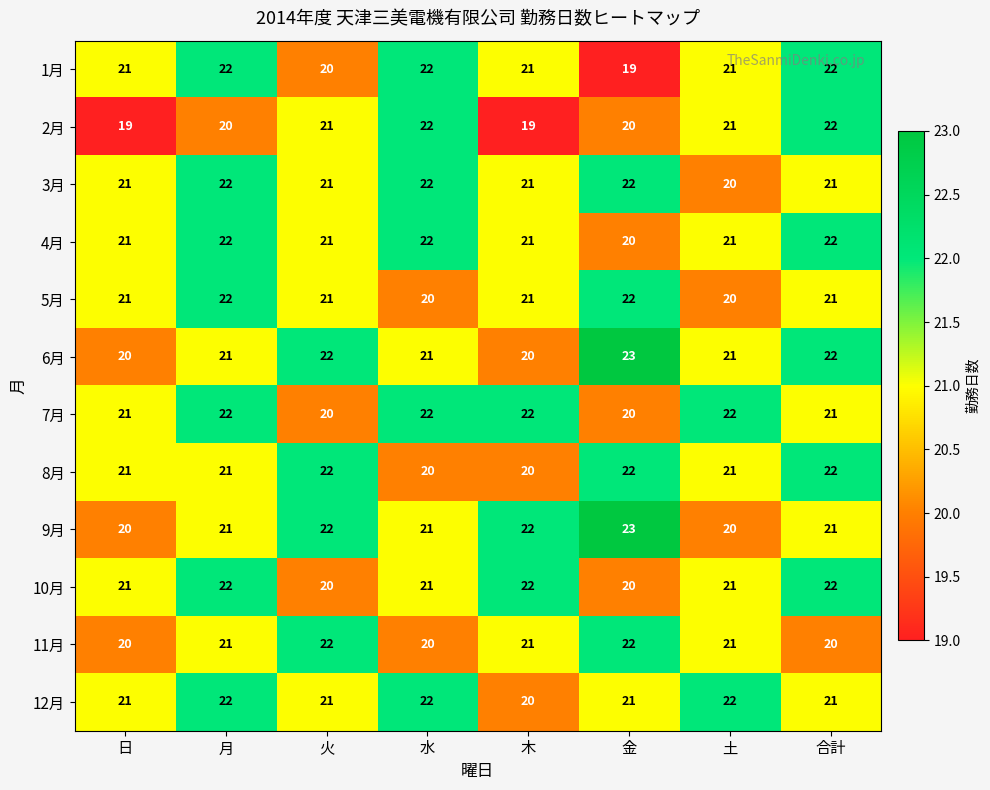

What is the total value across all series at 合計?

257